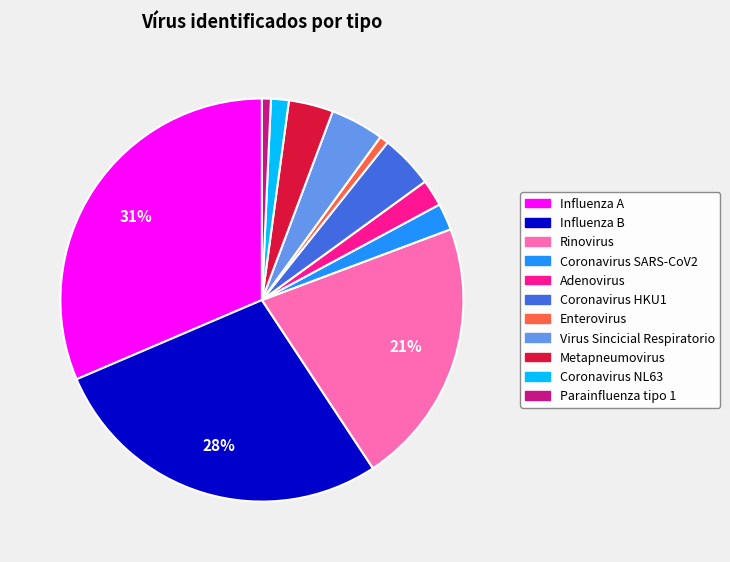

To the nearest percent, what is the combined percentage of Influenza B and Coronavirus NL63?

29%